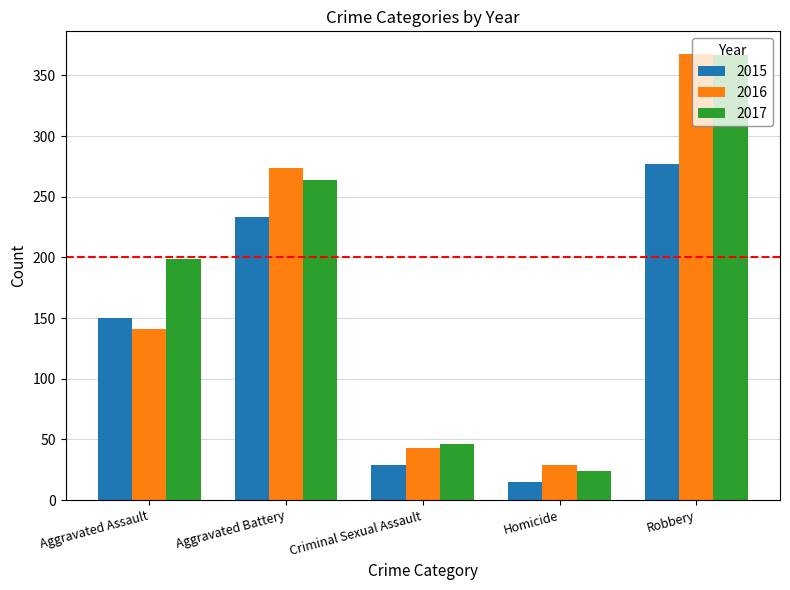

Rank the categories by 2016 value from lowest to highest.

Homicide, Criminal Sexual Assault, Aggravated Assault, Aggravated Battery, Robbery